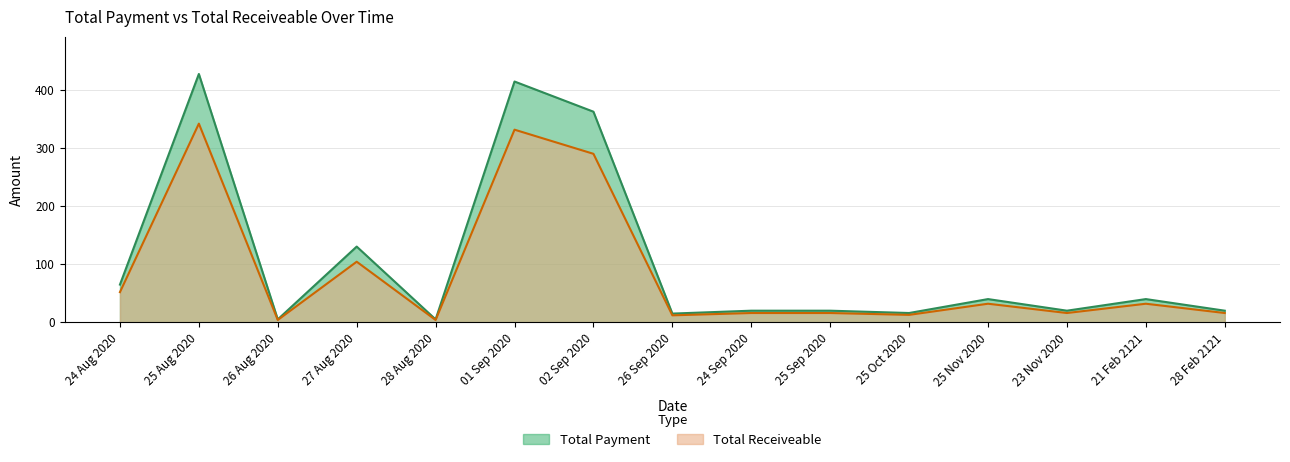

Which category has the lowest value across all series?

26 Aug 2020